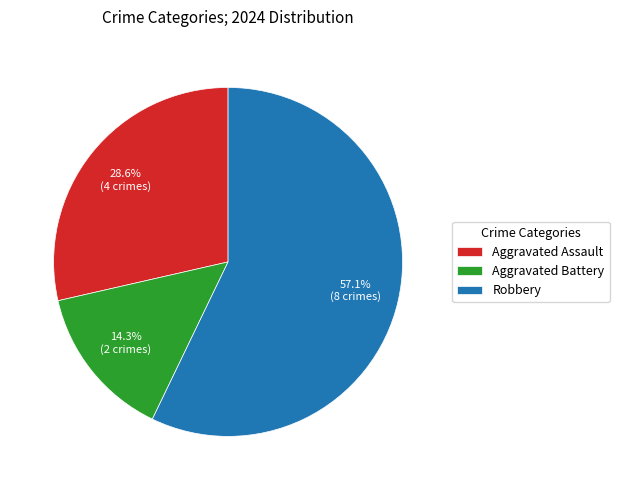

What is the majority slice?

Robbery